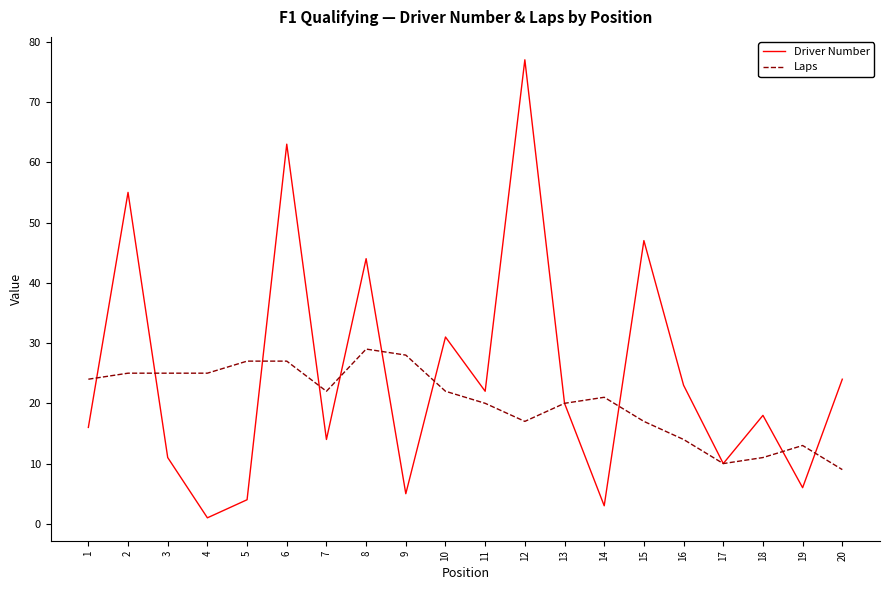

Which series has the widest spread of values?

Driver Number